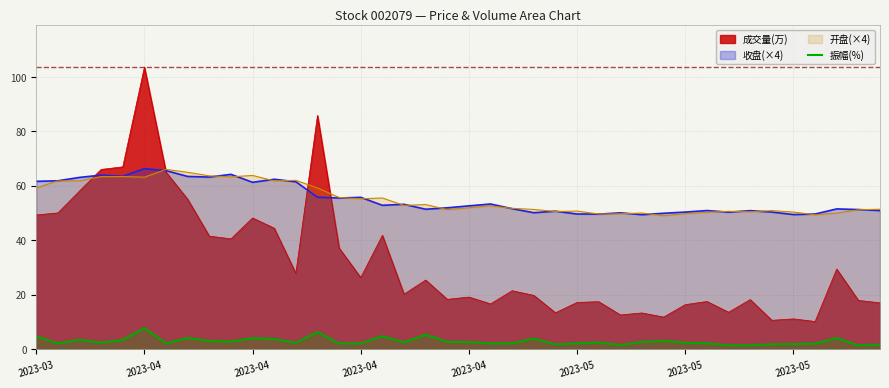

Which has a higher value, 26 or 37?

37